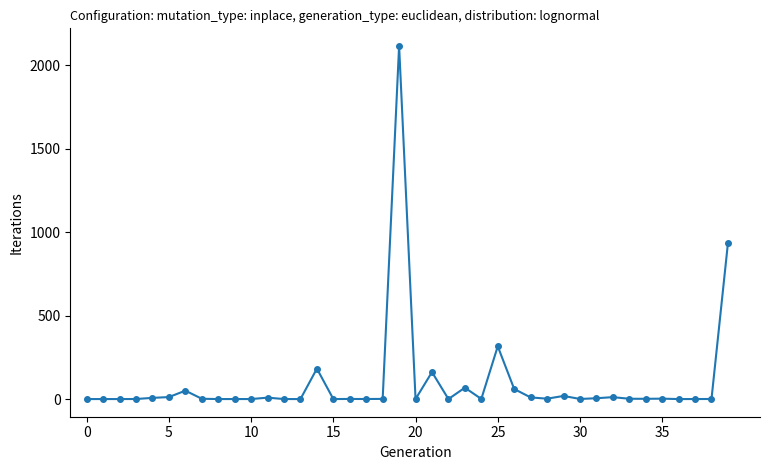

What is the average value?

99.4